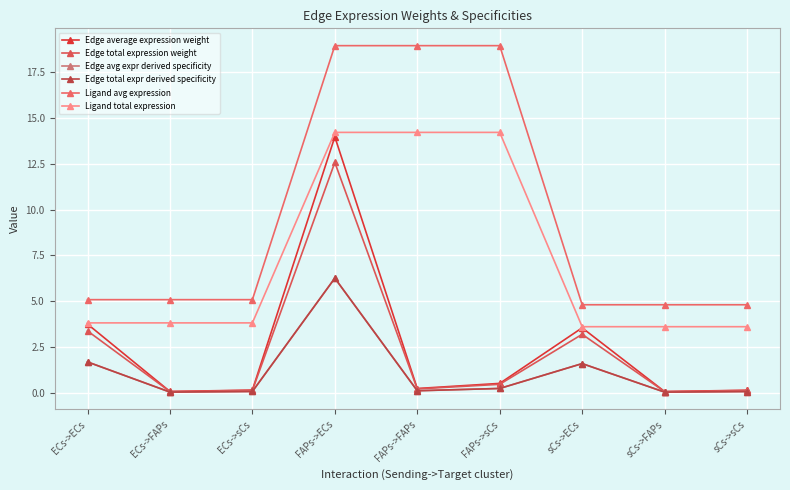

Does the chart have visible grid lines?

Yes